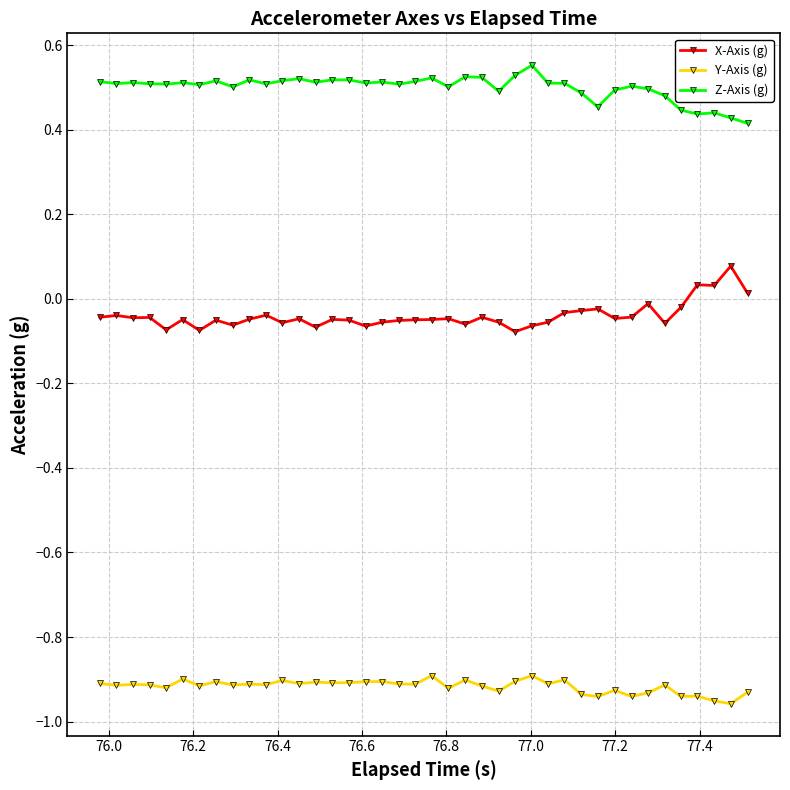

List the series in order of their overall mean, highest first.

Z-Axis (g), X-Axis (g), Y-Axis (g)